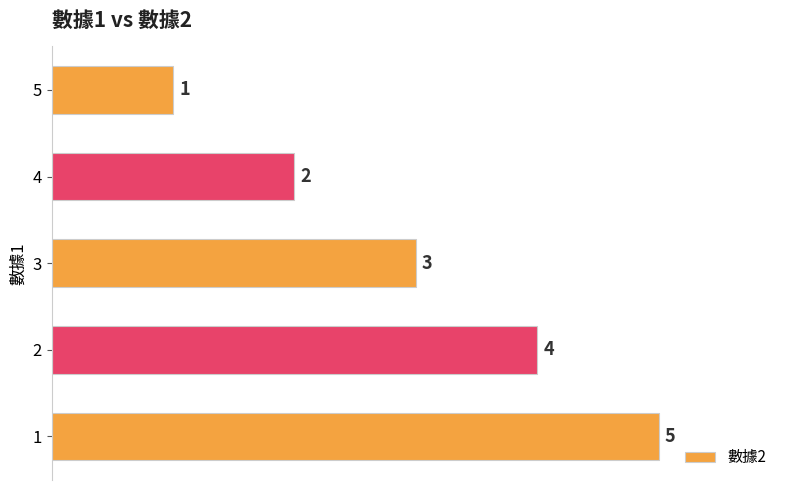

Is it true that the value at 5 is 1?

True